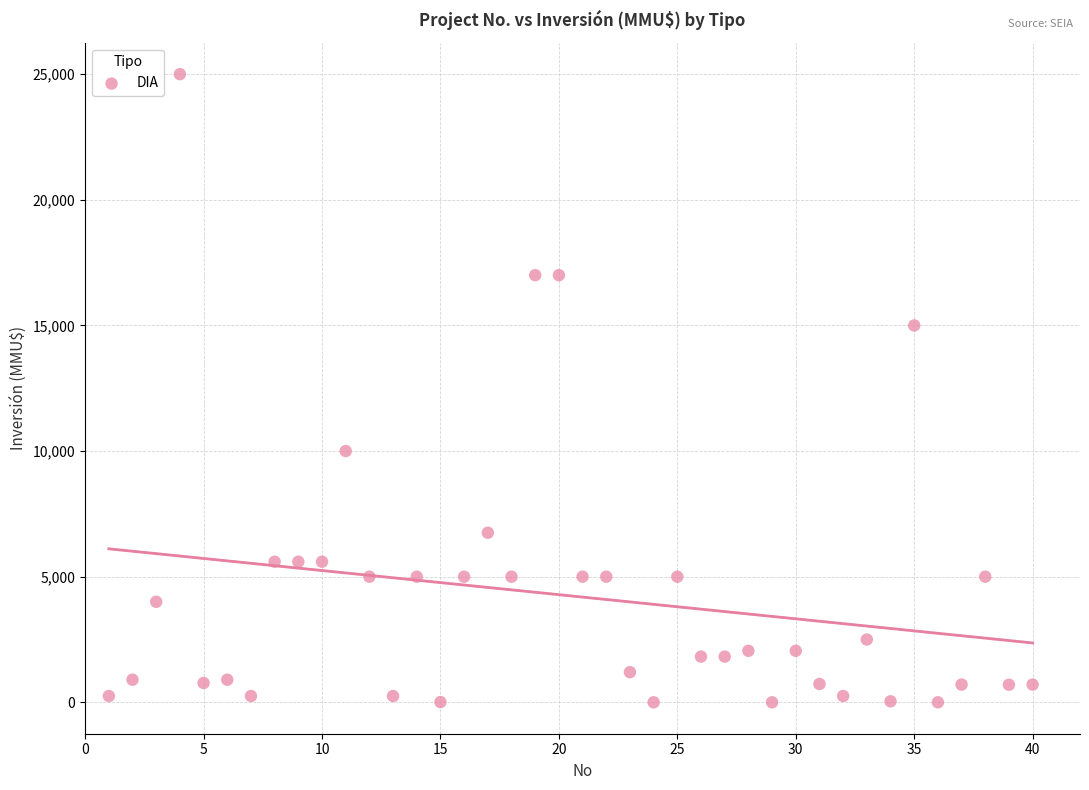

What is the range of X values (max minus min)?

39